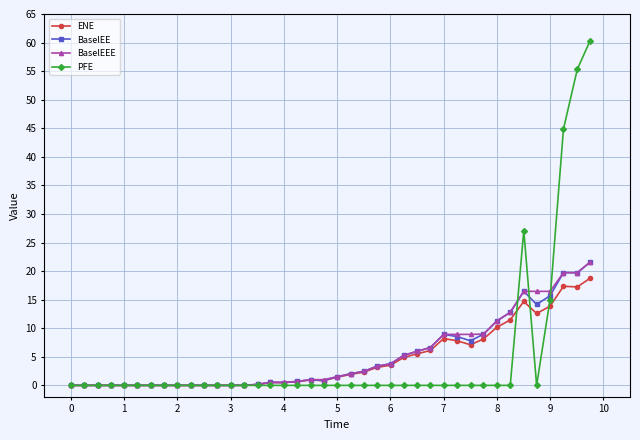

What is the value of the BaselEE point at the 22nd from the left?

2.0